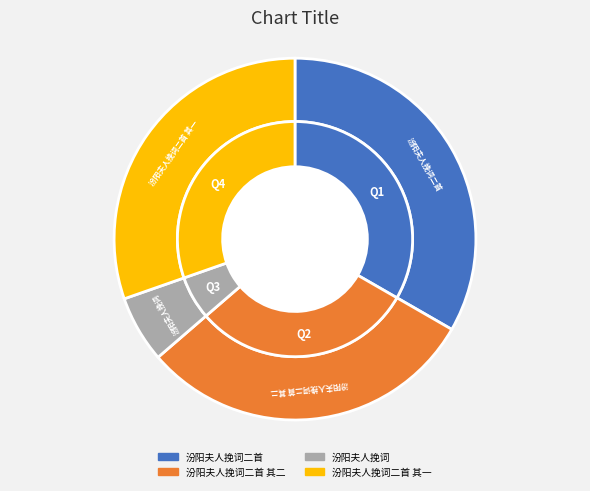

Do 汾阳夫人挽词二首 其二 and 汾阳夫人挽词 together represent more than half of the pie?

No